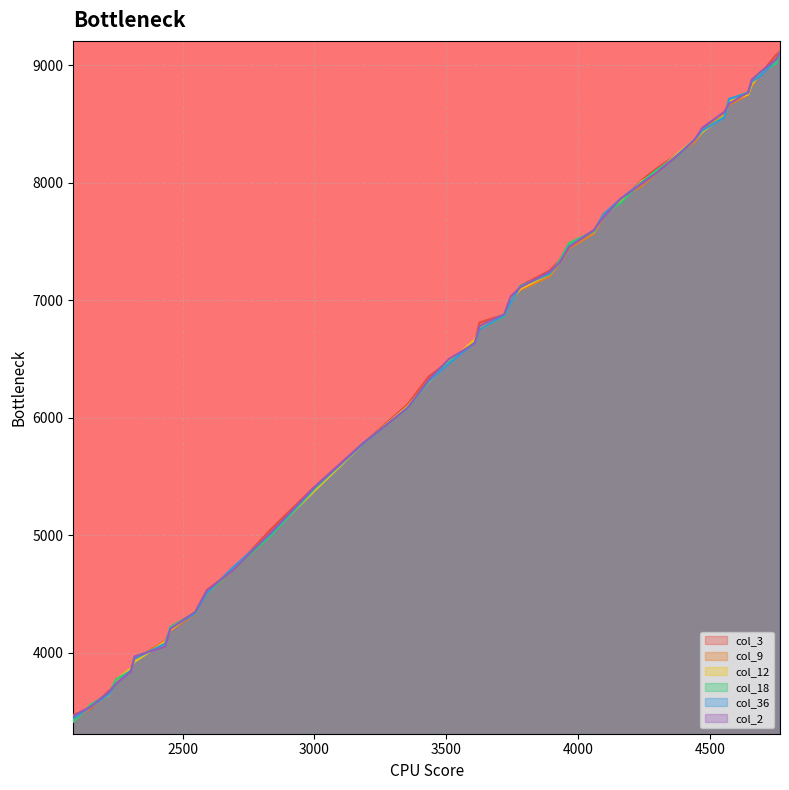

What are all the series names shown in the legend?

col_3, col_9, col_12, col_18, col_36, col_2